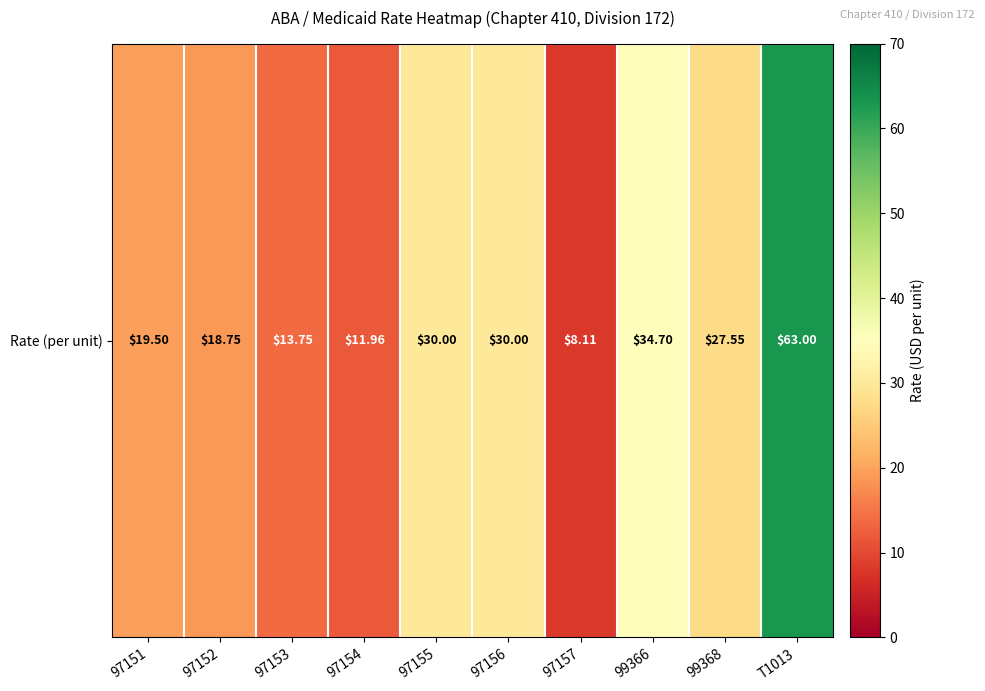

List the labels in order of value, largest first.

T1013, 99366, 97155, 97156, 99368, 97151, 97152, 97153, 97154, 97157